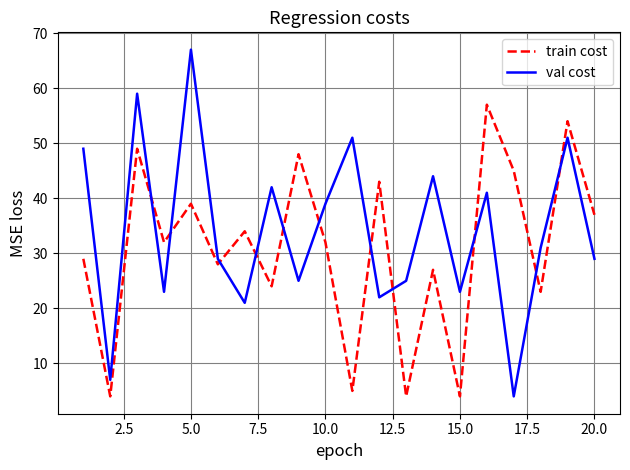

What are all the series names shown in the legend?

train cost, val cost